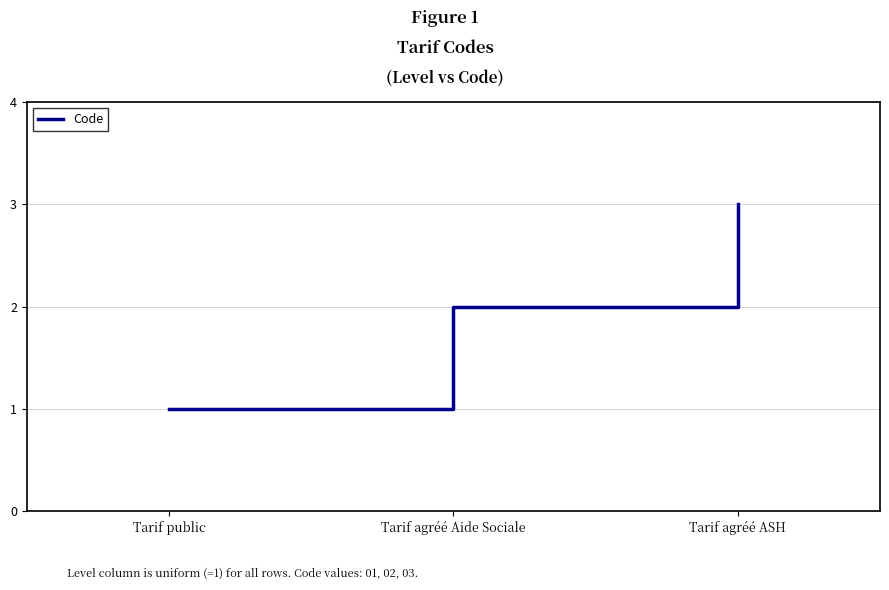

What position from the right is Tarif public?

3